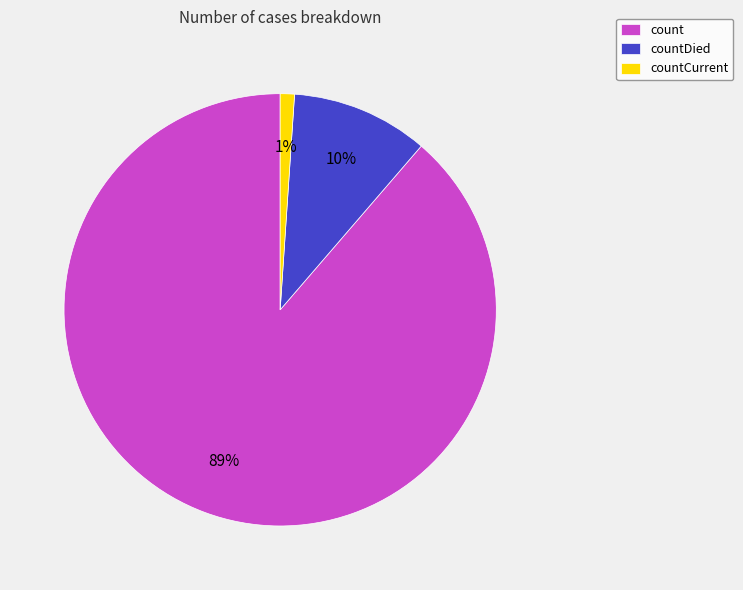

Does any single category account for the majority?

Yes